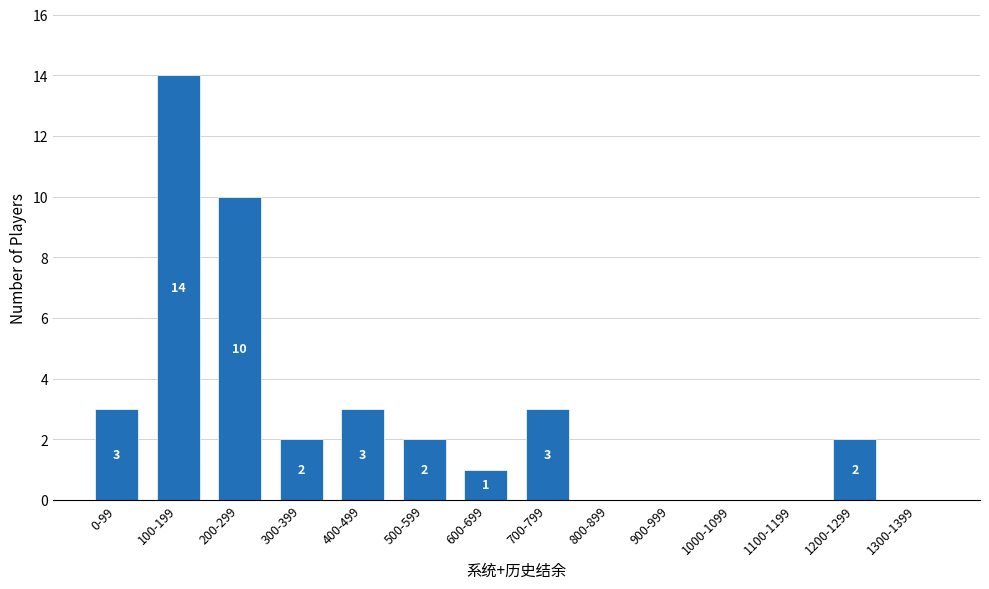

Reading left to right, extract all data points from this chart.

0-99=3	100-199=14	200-299=10	300-399=2	400-499=3	500-599=2	600-699=1	700-799=3	800-899=0	900-999=0	1000-1099=0	1100-1199=0	1200-1299=2	1300-1399=0